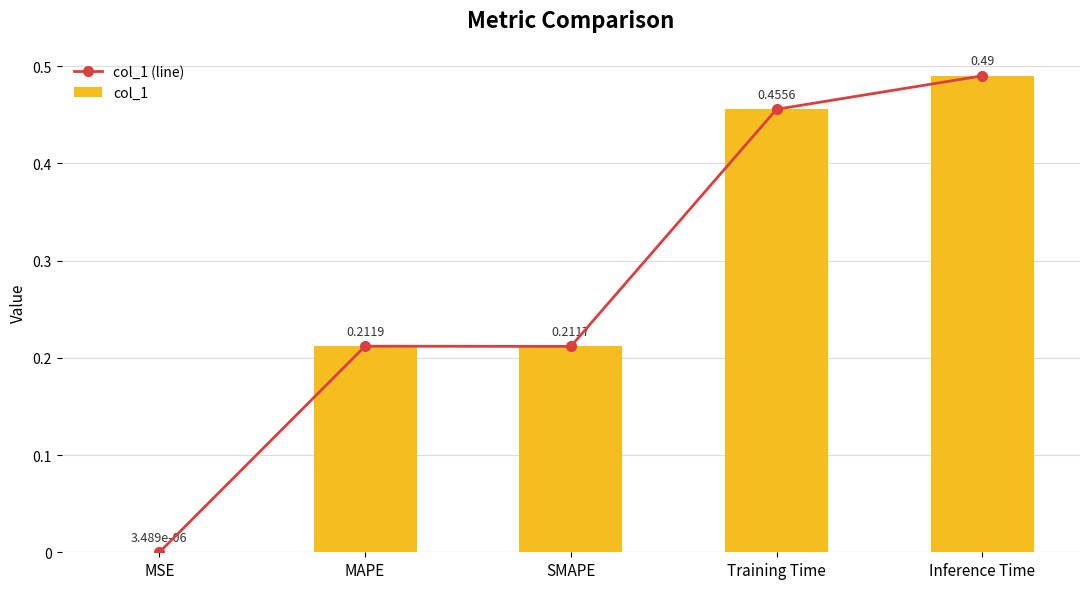

What is the label of the 3rd bar from the left?

SMAPE